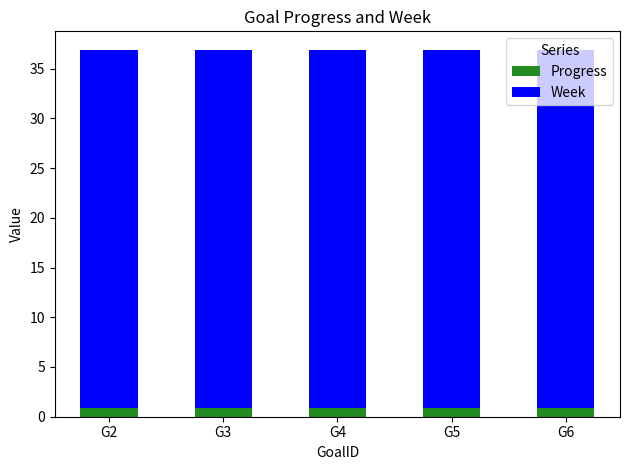

What is the lowest value of the Progress series?

0.9